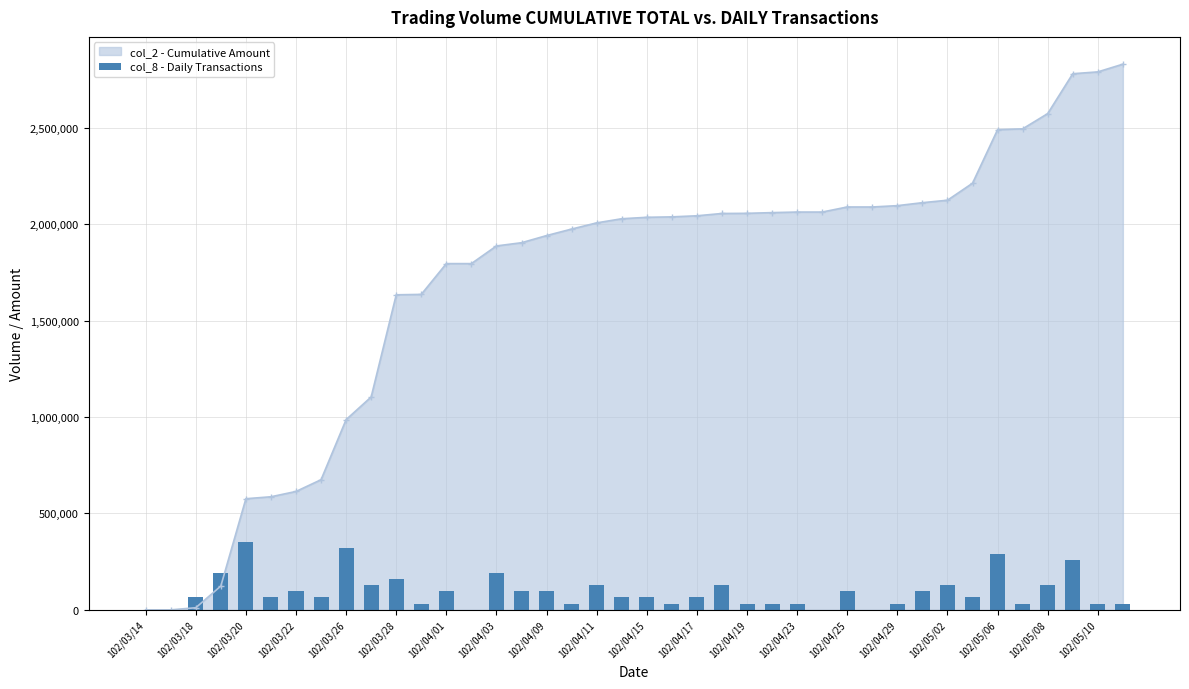

At which category does the chart reach its minimum across all series?

102/03/14